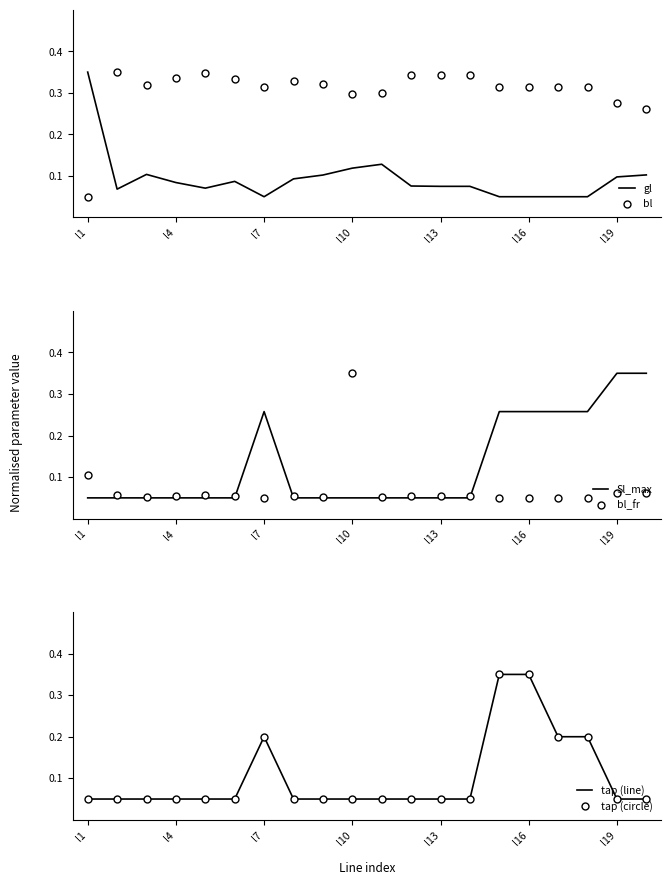

How many interior local peaks does the Sl_max series have?

1